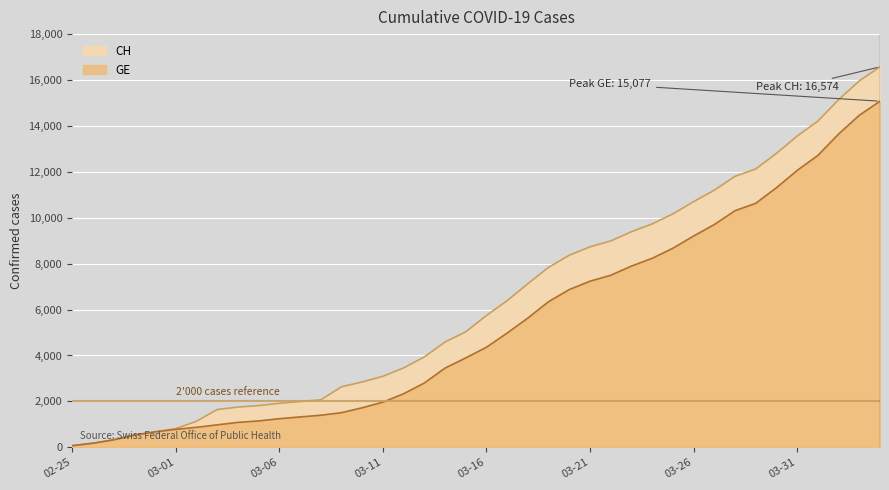

How many lines are shown in the chart?

2